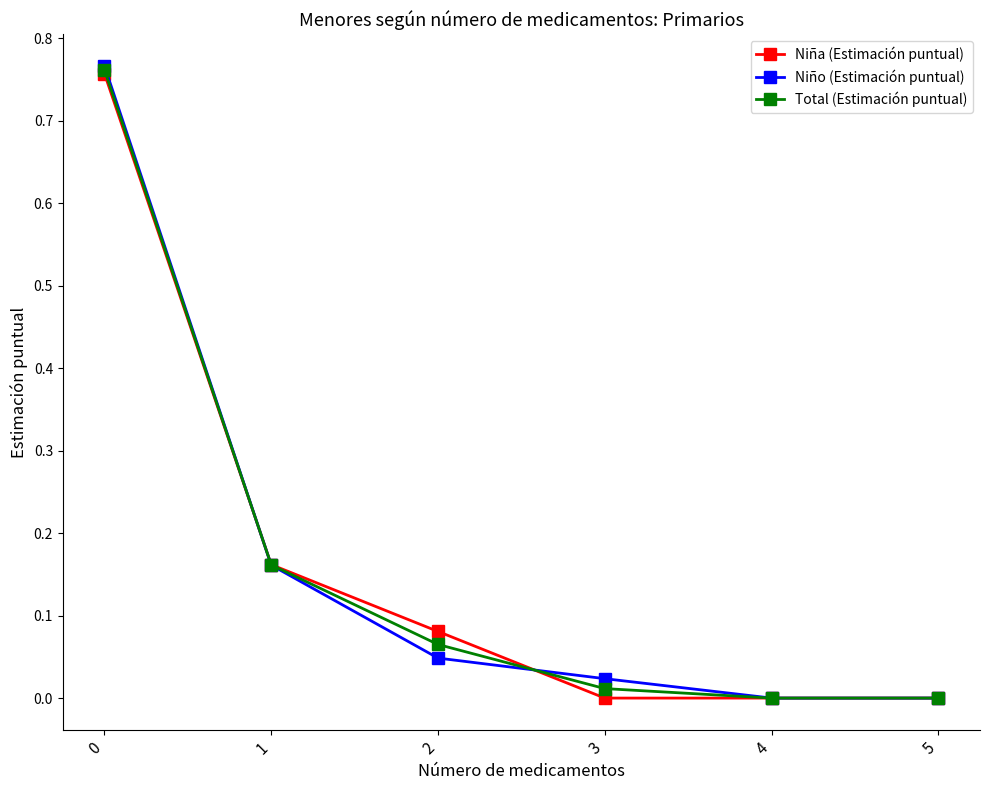

True or false: Niña (Estimación puntual) has more than 2 points higher than both neighbors.

False